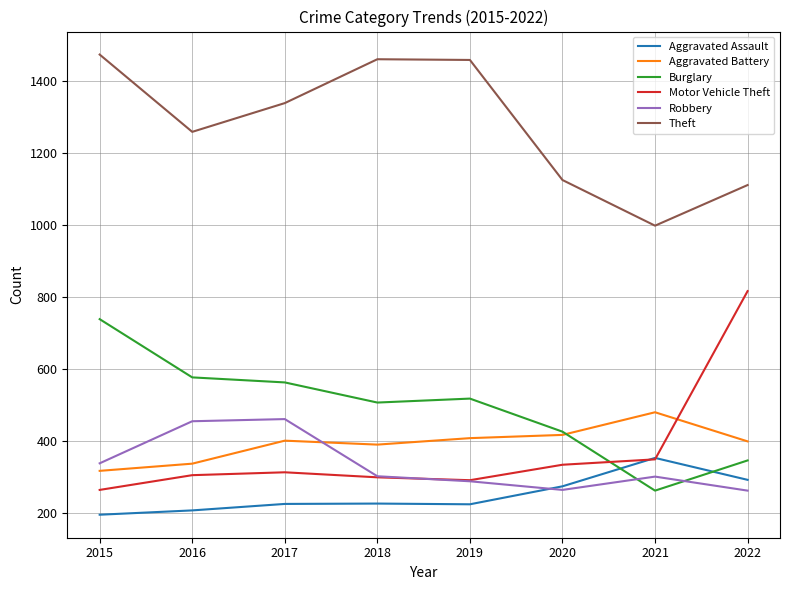

How many times do Aggravated Assault and Burglary cross each other?

2